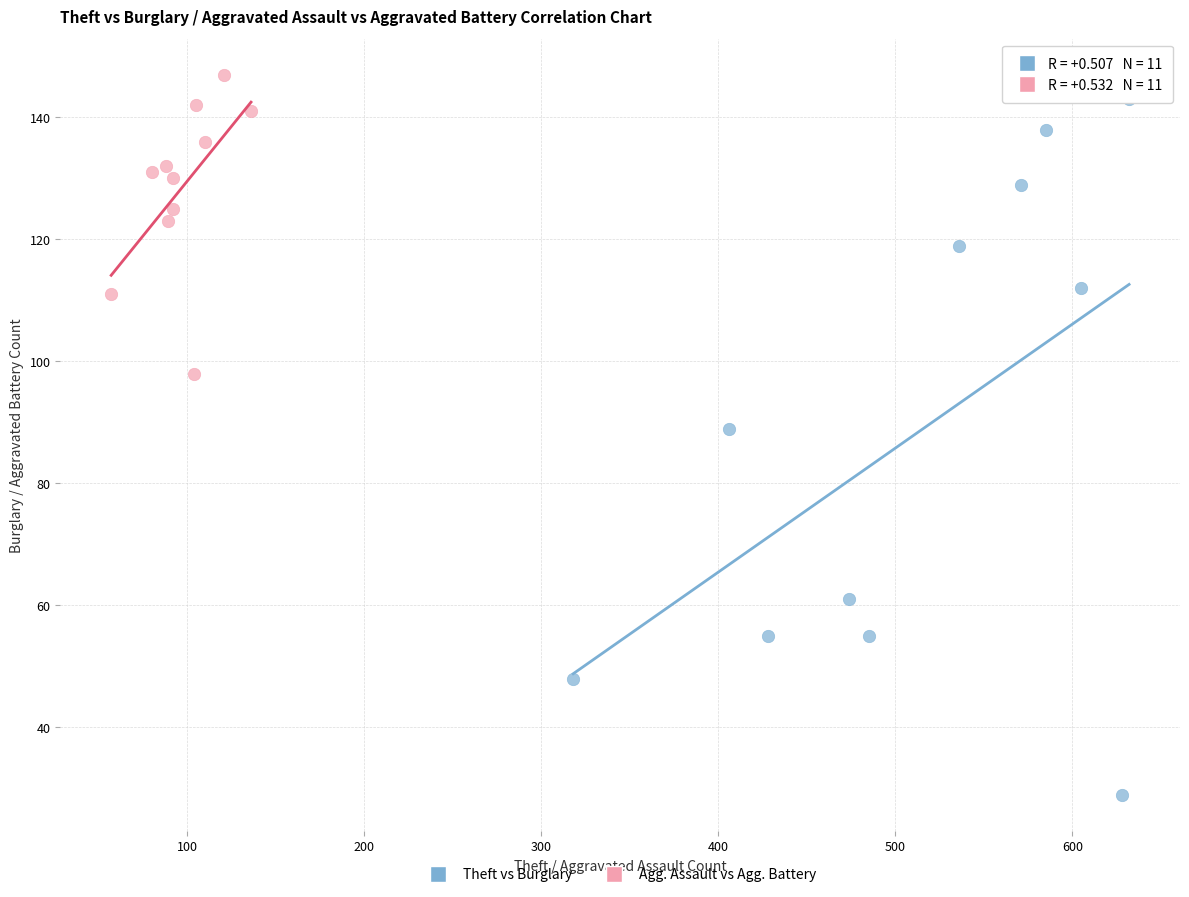

Which series has the widest spread of Y values?

Theft vs Burglary